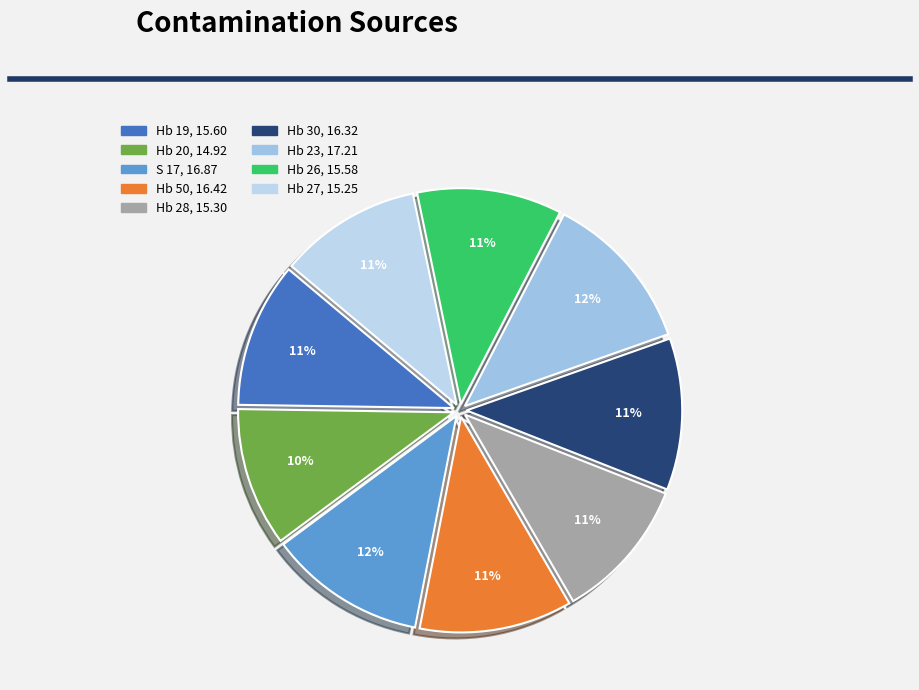

Rank the categories by value from lowest to highest.

Hb 20, Hb 27, Hb 28, Hb 26, Hb 19, Hb 30, Hb 50, S 17, Hb 23